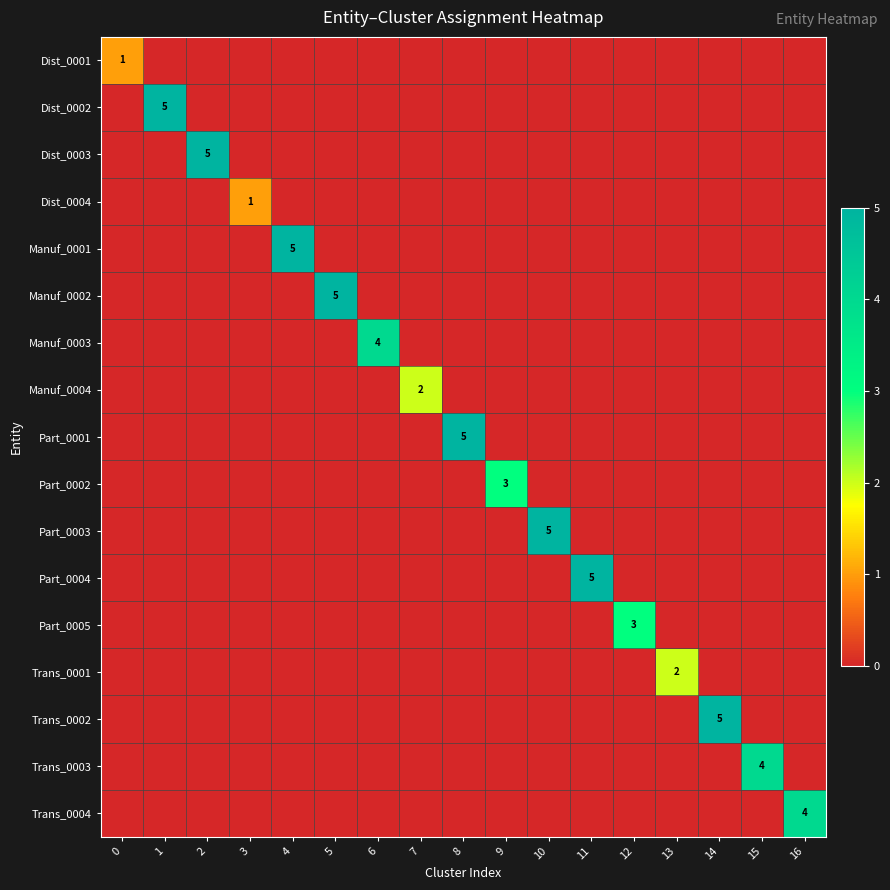

Is it true that Manuf_0001 equals 0 at 8?

True